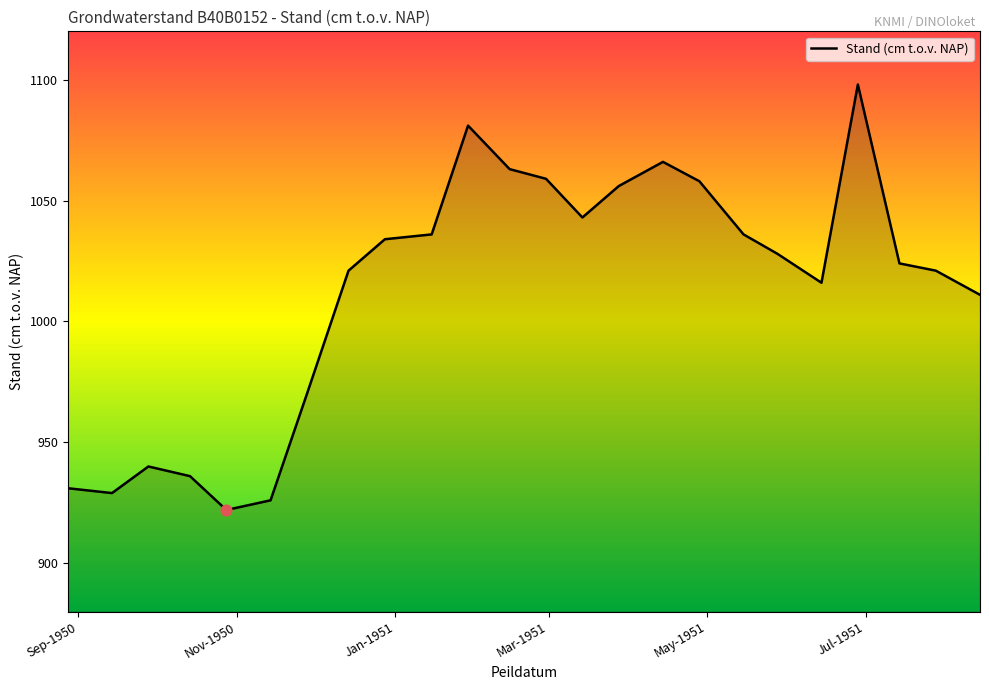

What is the maximum value shown in the chart?

1098